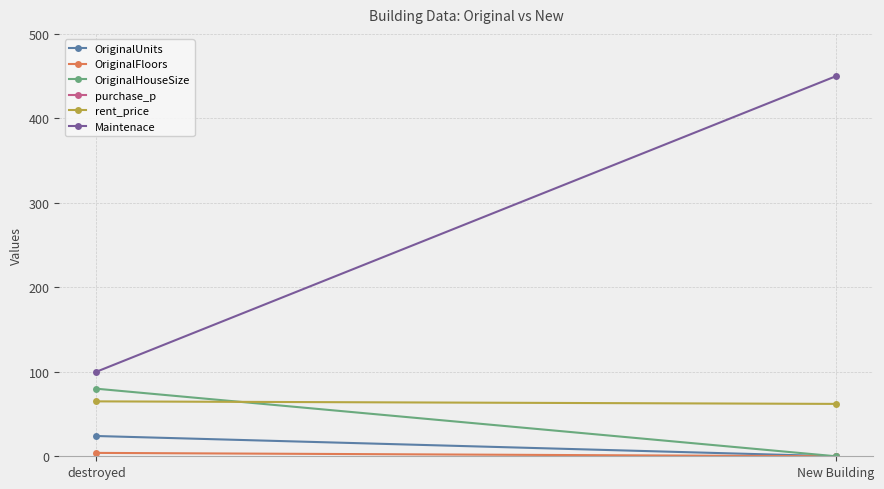

Reading left to right, list all the values displayed in this chart.

OriginalUnits: 24.0	0.0
OriginalFloors: 4.0	0.0
OriginalHouseSize: 80.0	0.0
purchase_p: 23570.7	21336.0
rent_price: 65.0	62.0
Maintenace: 100.0	450.0